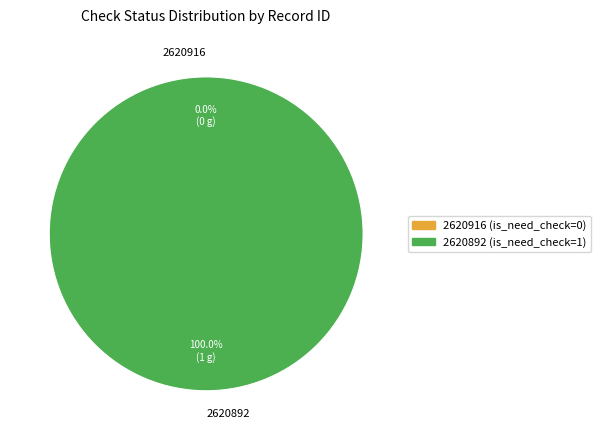

Is there a majority slice in this chart?

Yes